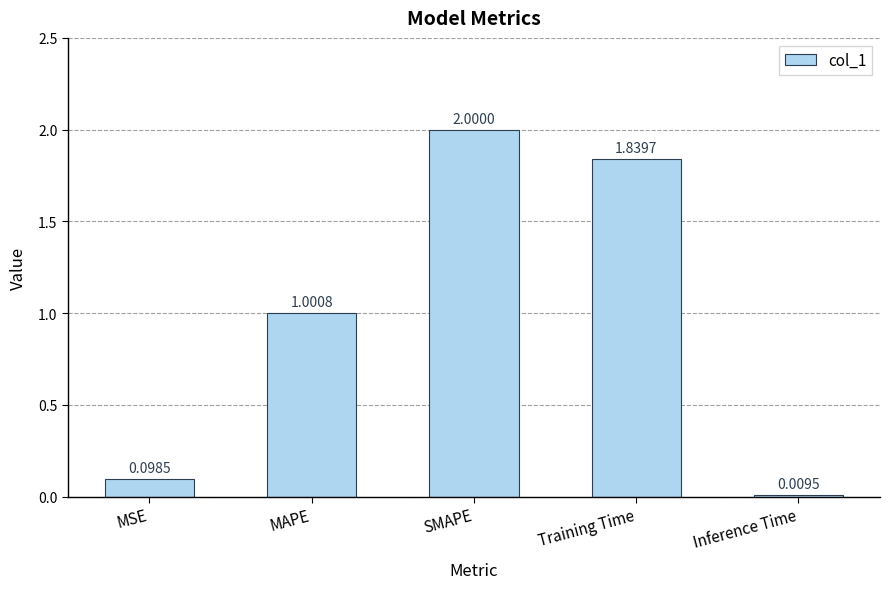

What is the sum of all values?

4.9